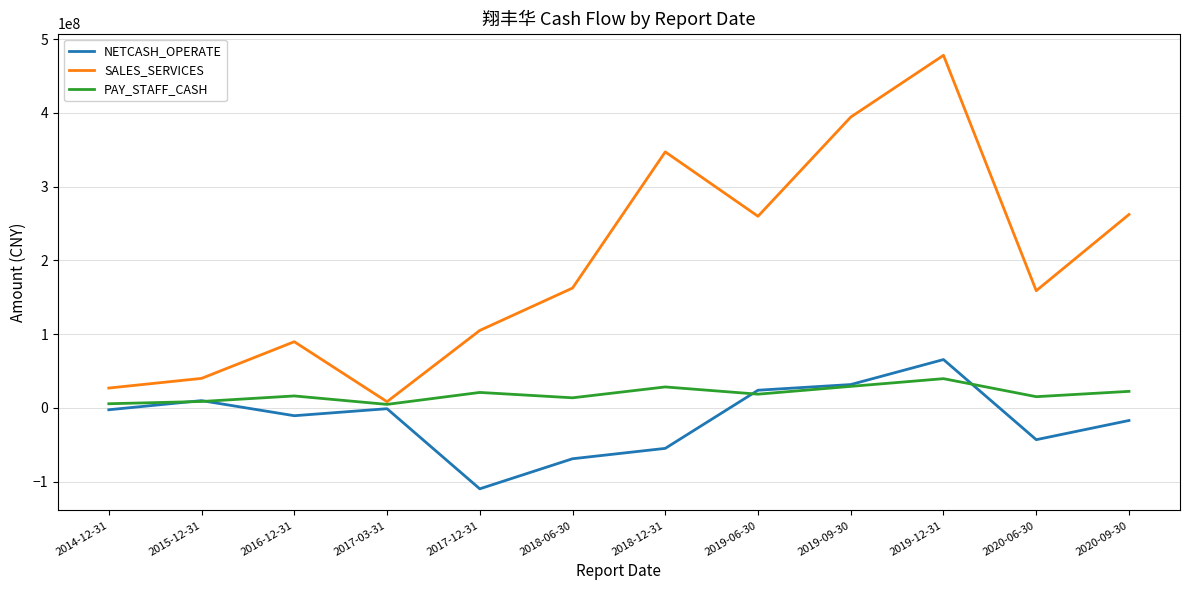

The value of SALES_SERVICES at 2019-06-30 is 259755714.6. True or false?

True